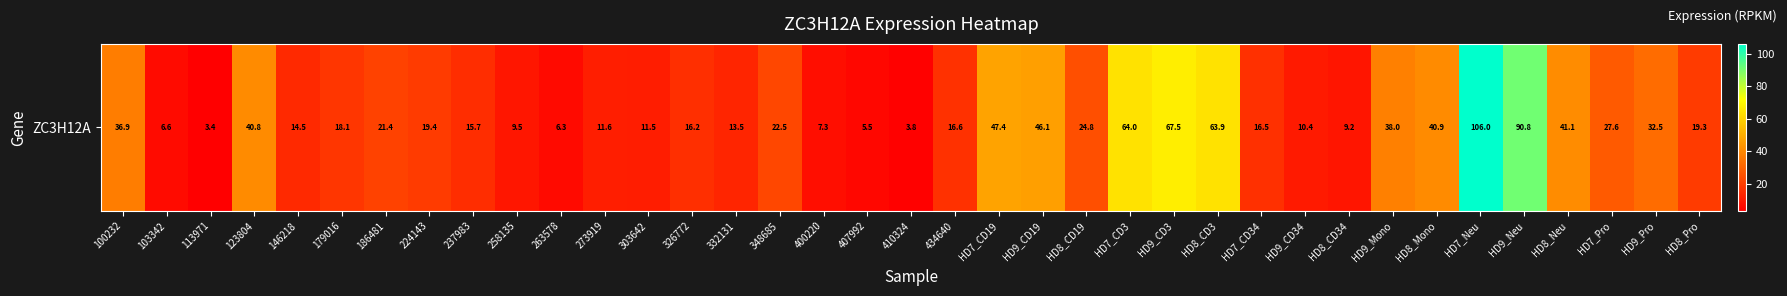

What is the sum of the values at HD9_Mono and HD7_Pro?

65.6